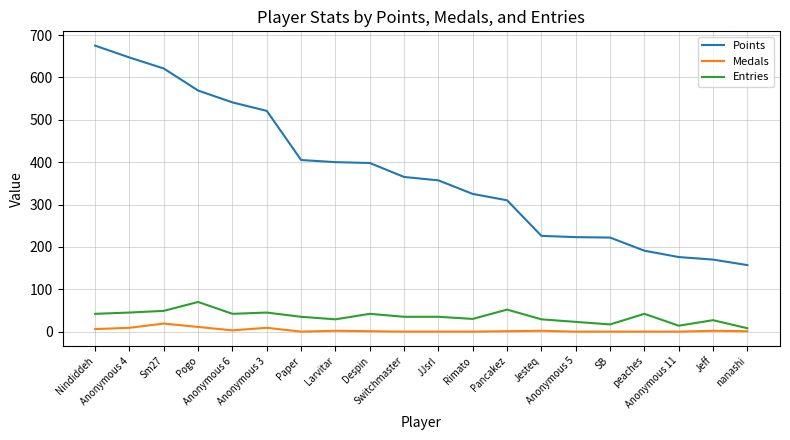

At which category is the sum across all series the highest?

Nindiddeh